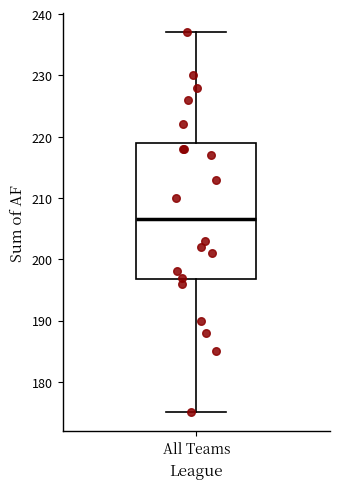

Where does the upper whisker of the box for All Teams end on the y-axis? The values are not printed on the chart, so give them approximately, as read against the axis.

237